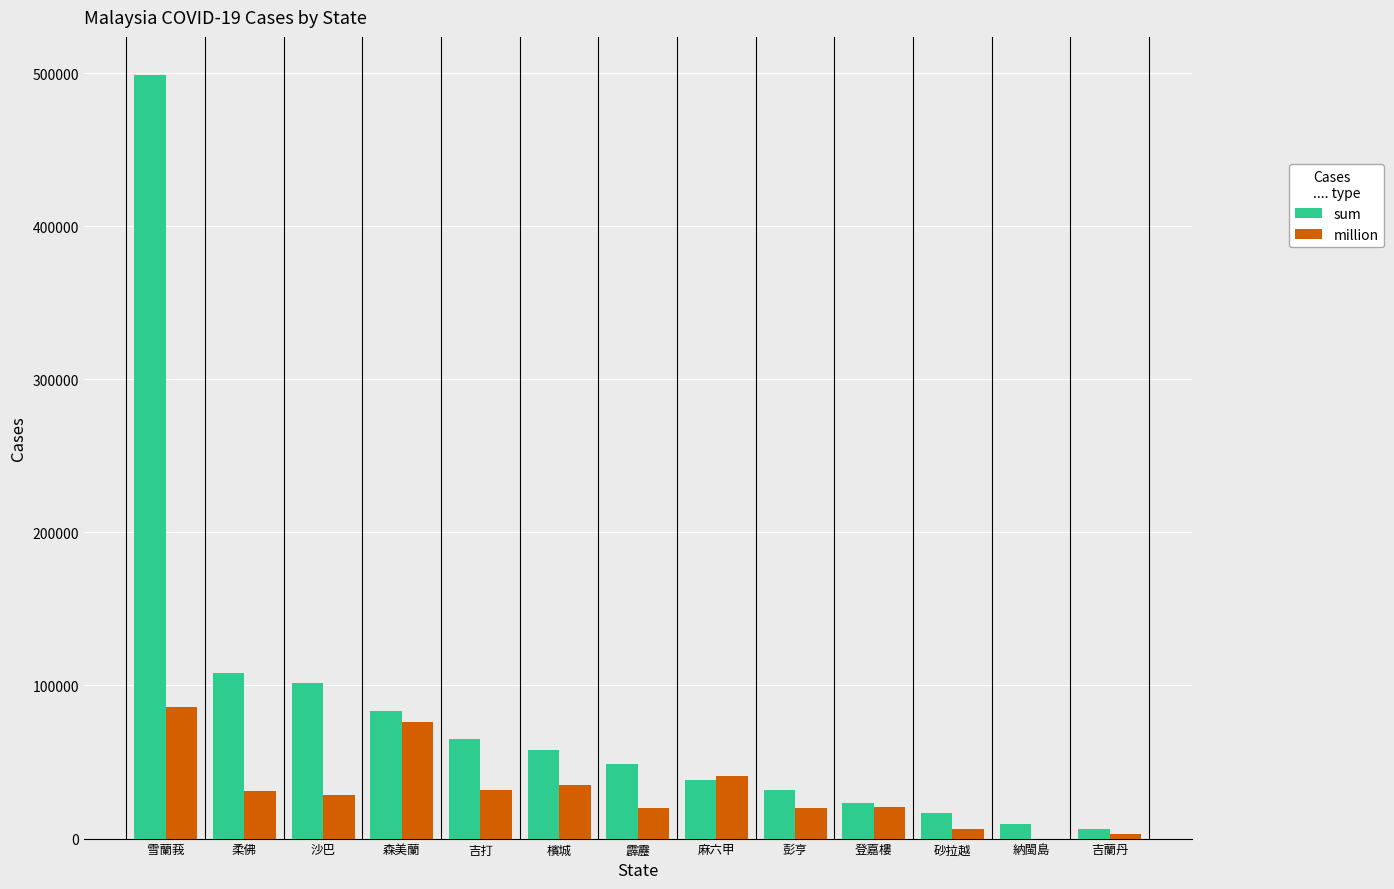

What is the sum of the sum values at 森美蘭 and 彭亨?

115498